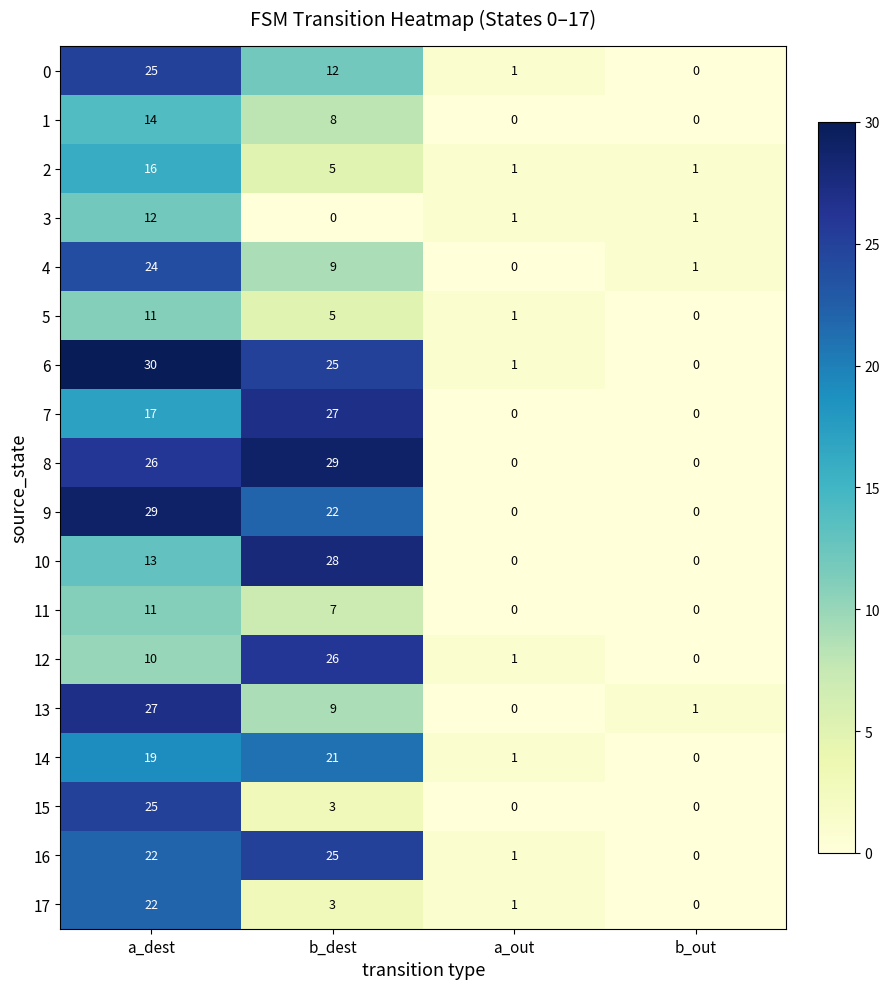

How many data points in 5 are less than 5?

2